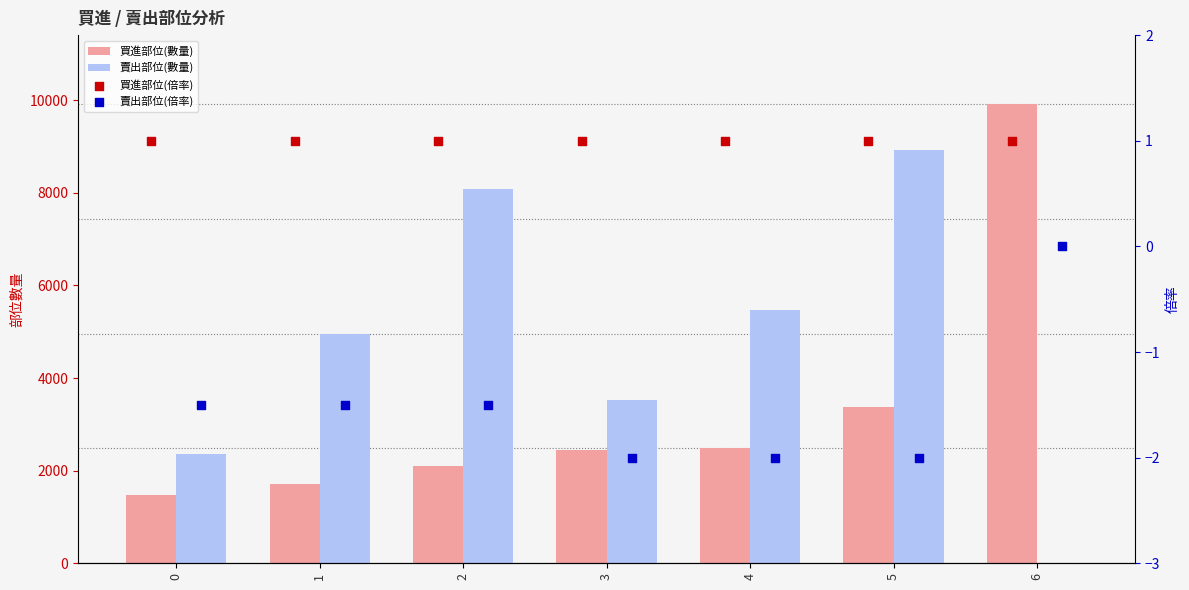

Which series contains the lowest Y value?

賣出部位(倍率)